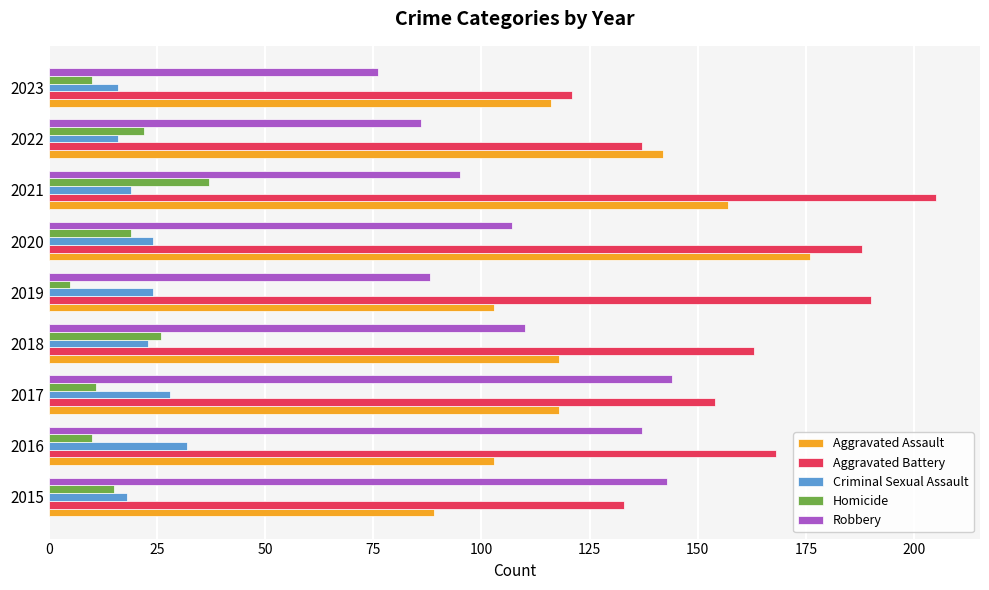

Count the number of categories in the chart.

9